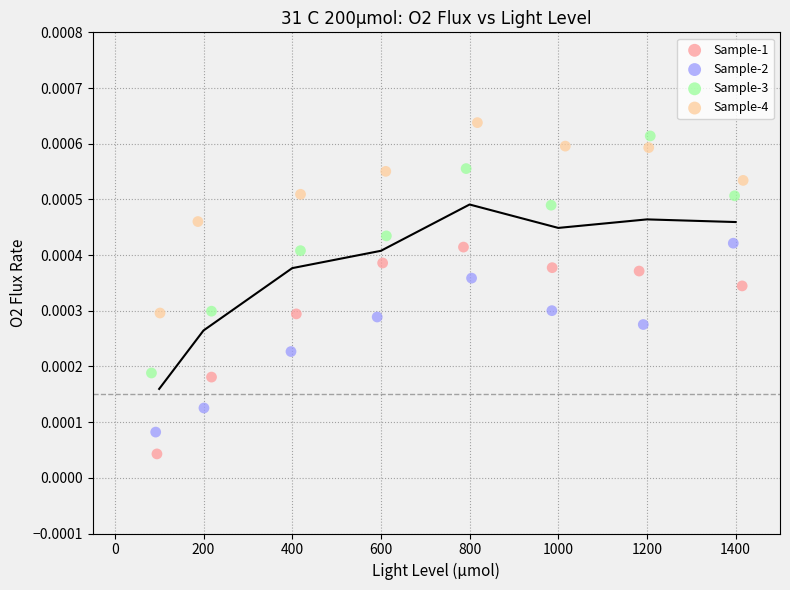

Which series reaches the maximum Y coordinate?

Sample-4